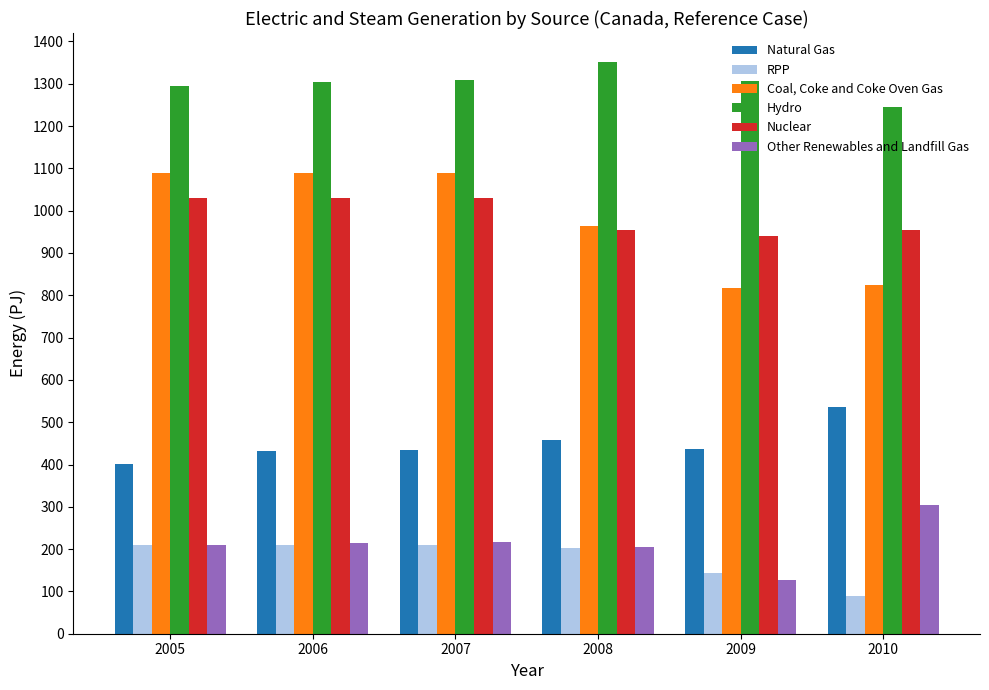

Which series has the largest range (max minus min)?

Coal, Coke and Coke Oven Gas